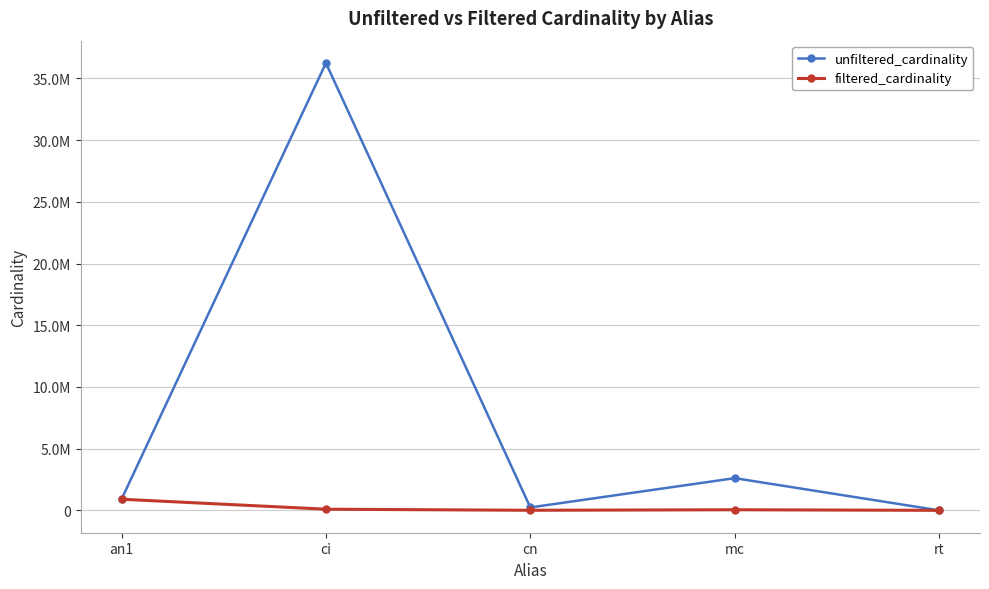

Reading right to left, what are all the values shown in this chart?

unfiltered_cardinality: rt=12	mc=2609129	cn=234997	ci=36244344	an1=901343
filtered_cardinality: rt=1	mc=48897	cn=6752	ci=93095	an1=901343